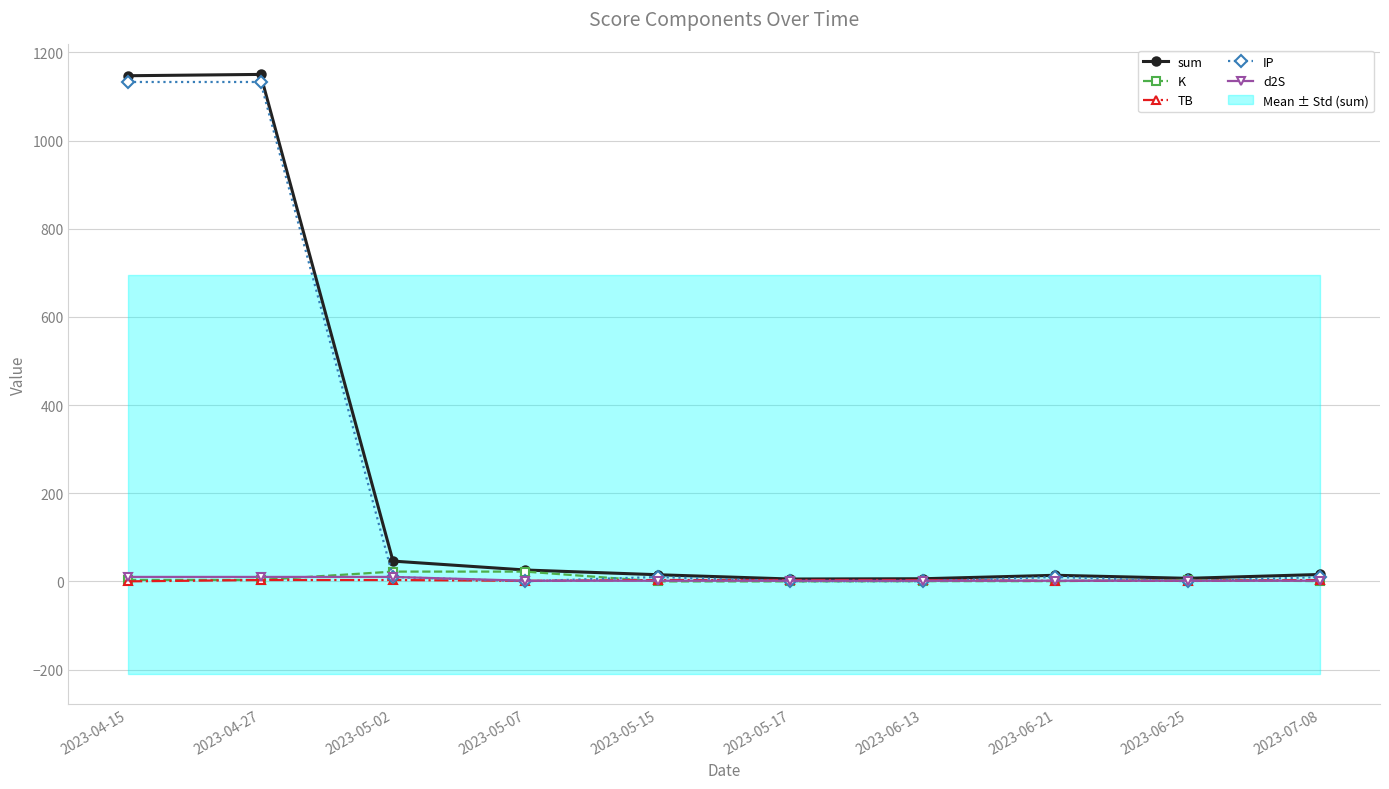

What is the total value across all series at 2023-05-07?

52.0